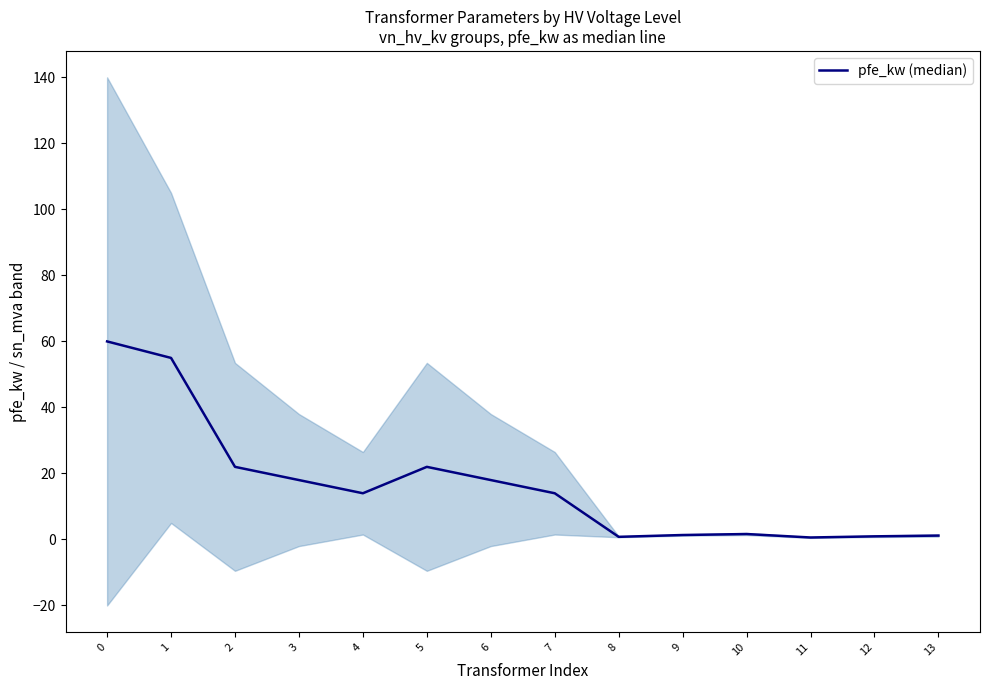

At which label is the value closest to 30?

2